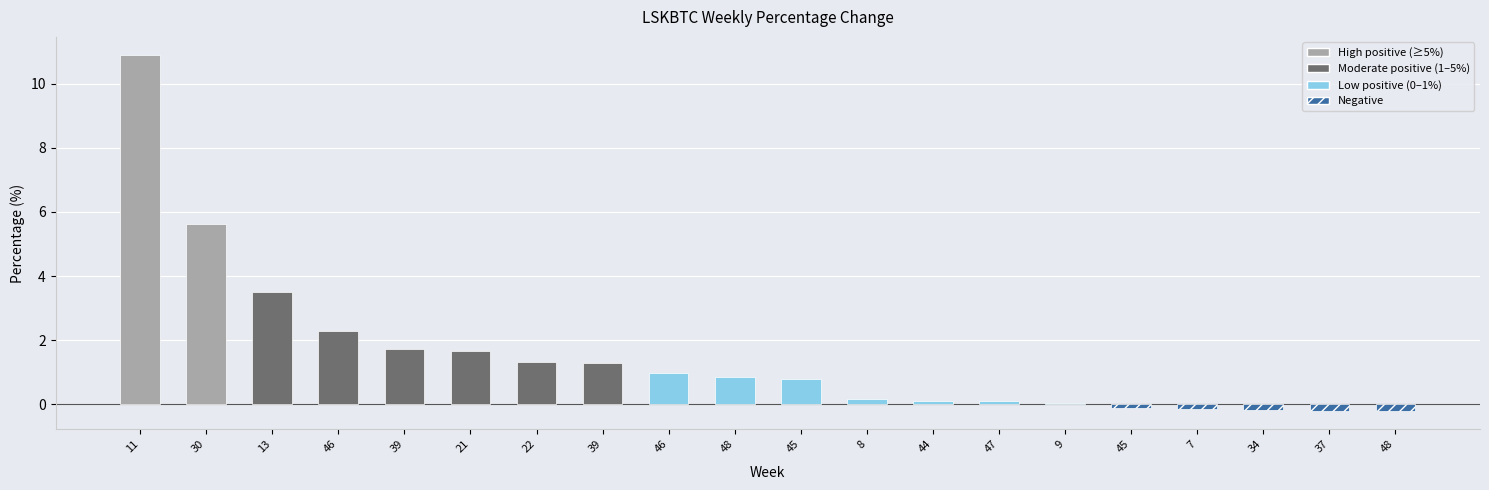

At which label does the data first exceed 0?

11